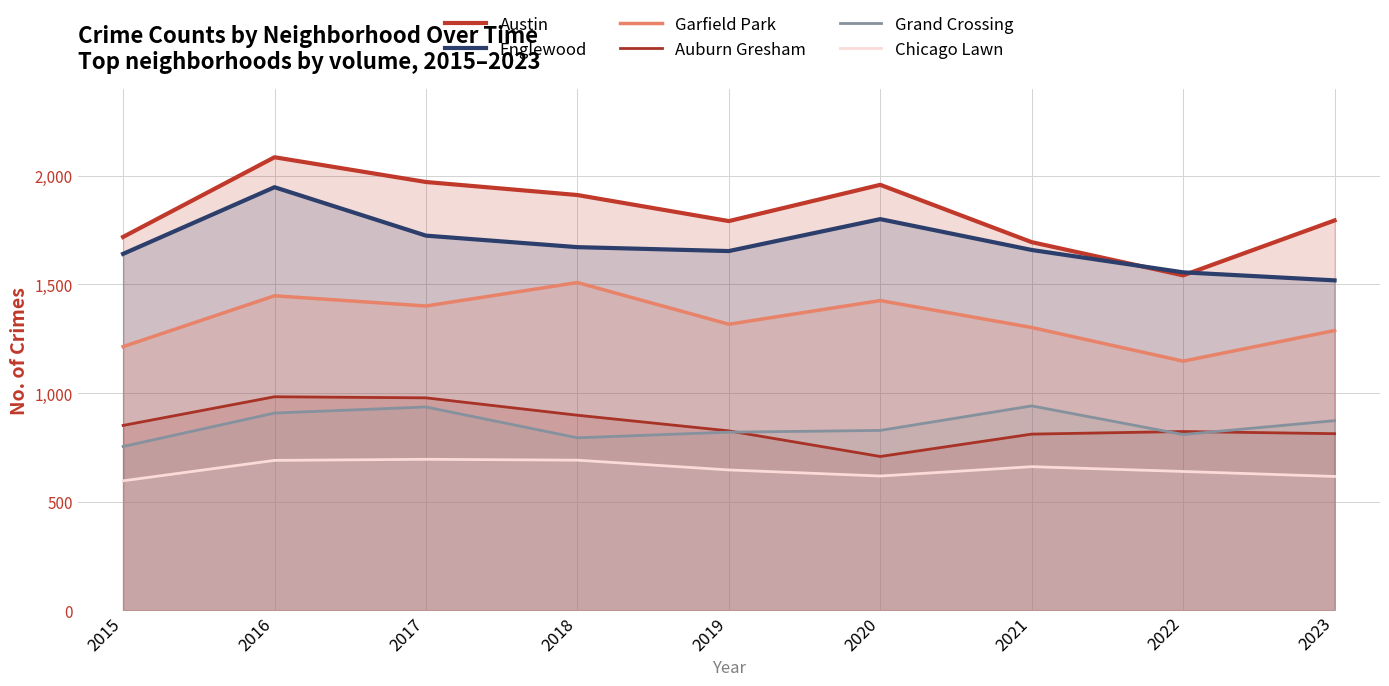

Rank the series at 2022 from lowest to highest value.

Chicago Lawn, Grand Crossing, Auburn Gresham, Garfield Park, Austin, Englewood